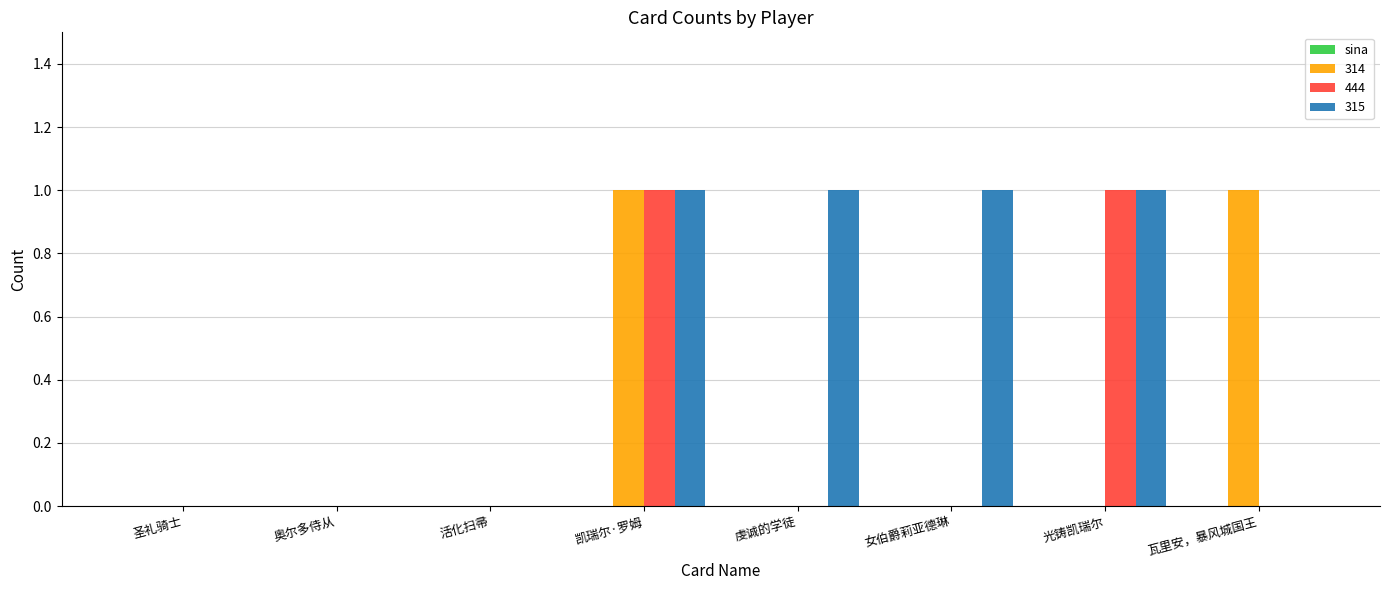

The 314 series shows 1 at 奥尔多侍从. True or false?

False